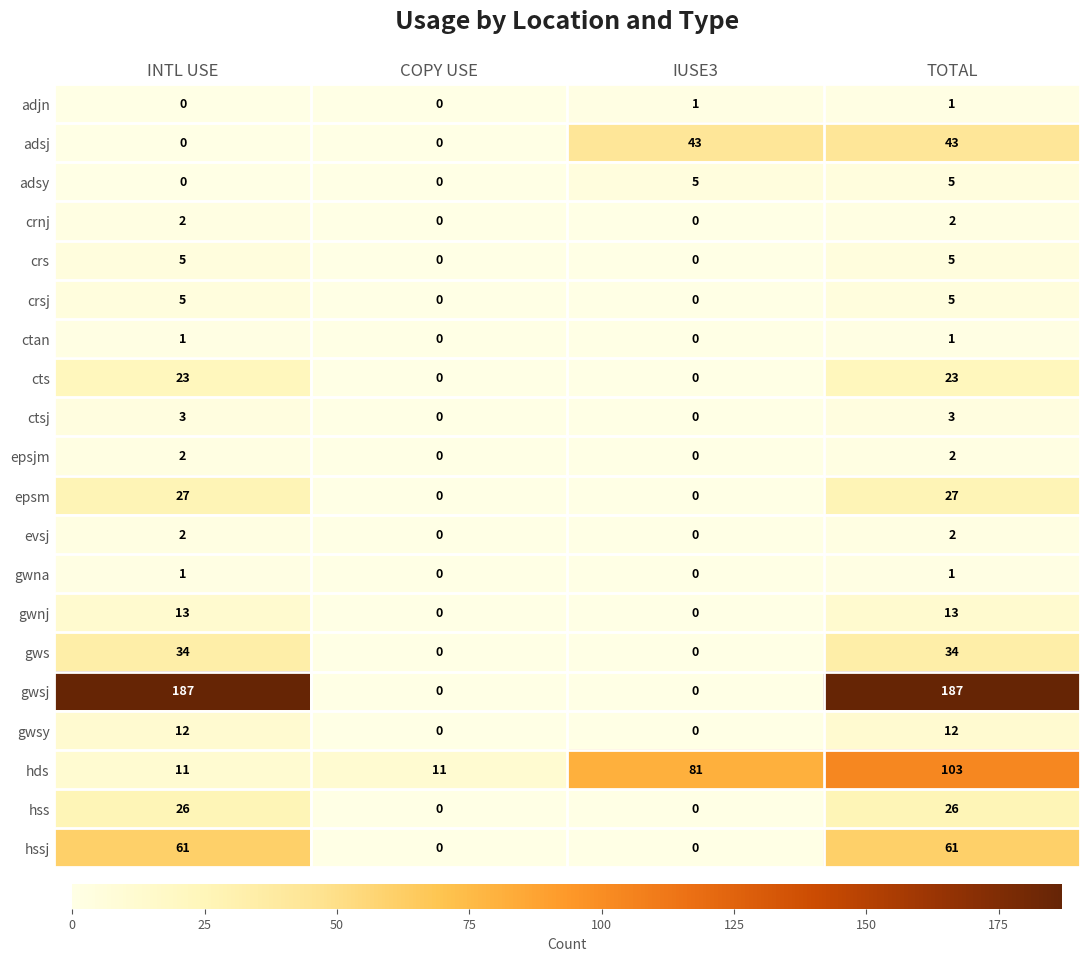

How many distinct data groups are displayed?

20